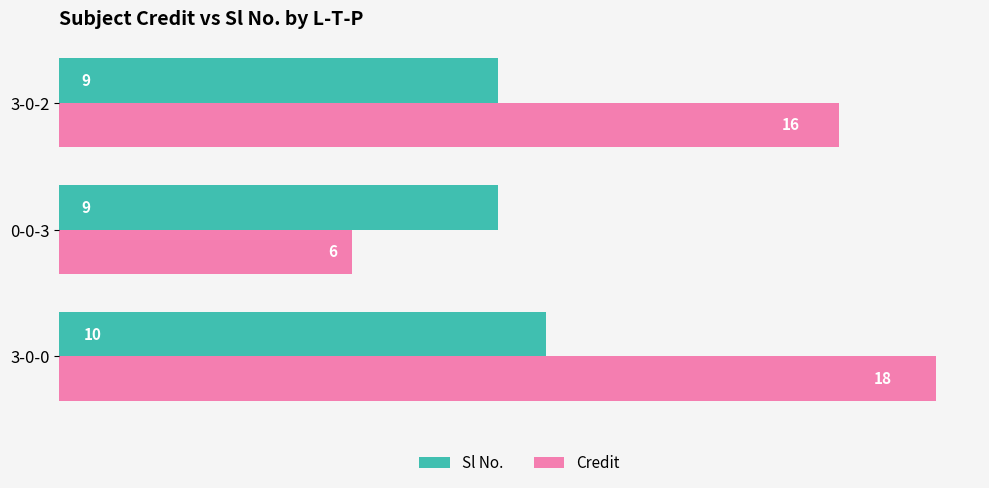

Which series has the largest range (max minus min)?

Credit